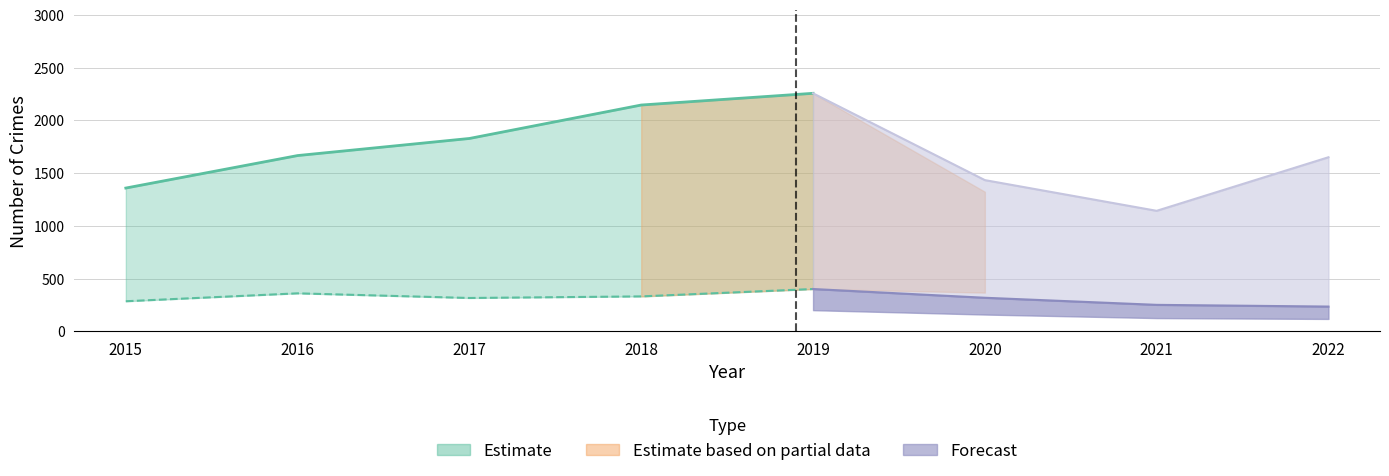

List the labels in order of Theft value, largest first.

2019, 2018, 2017, 2016, 2015, 2020, 2022, 2021